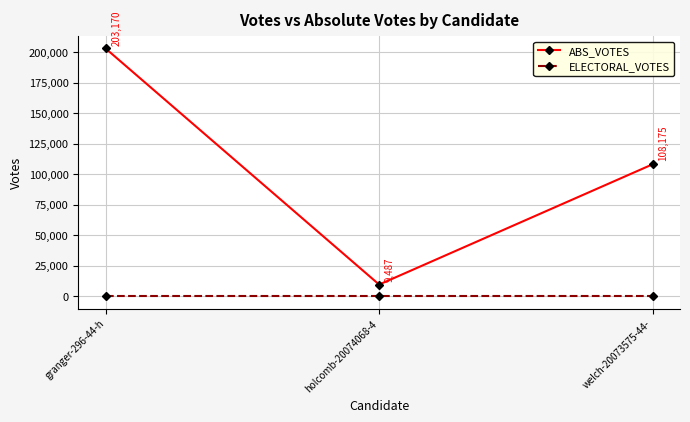

What is the sum of all ABS_VOTES values?

320832